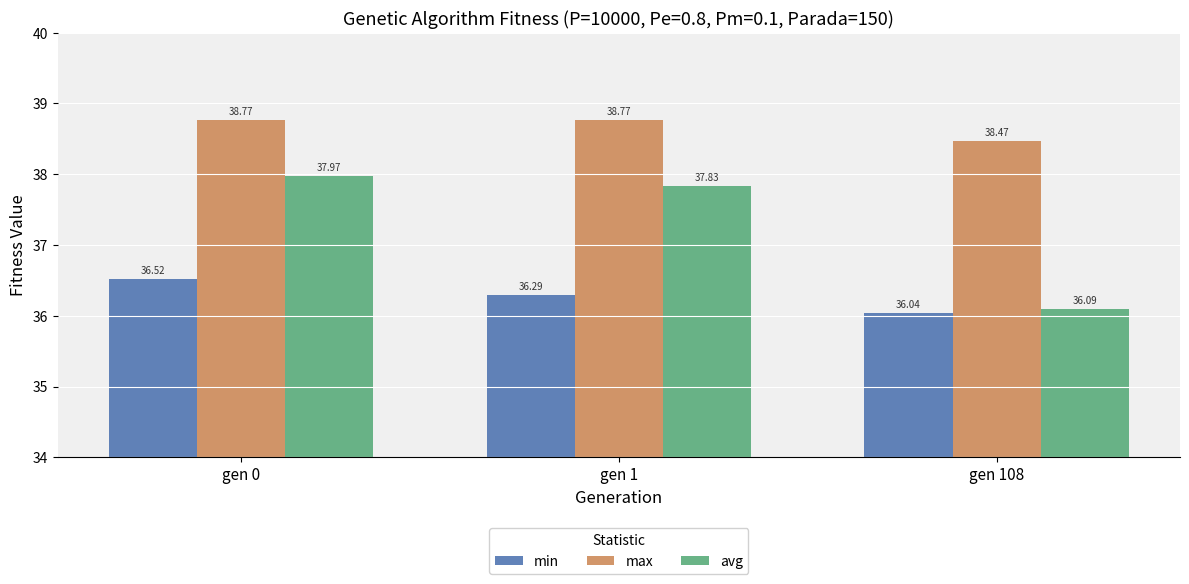

What is the average value of the min series?

36.3